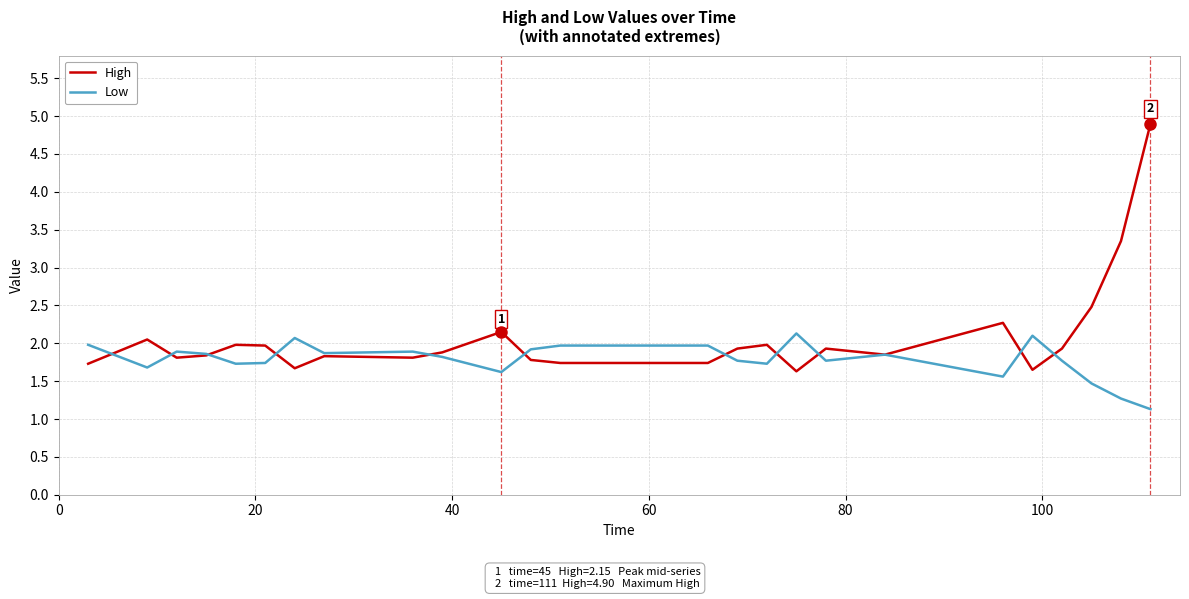

Which series has the largest range (max minus min)?

High